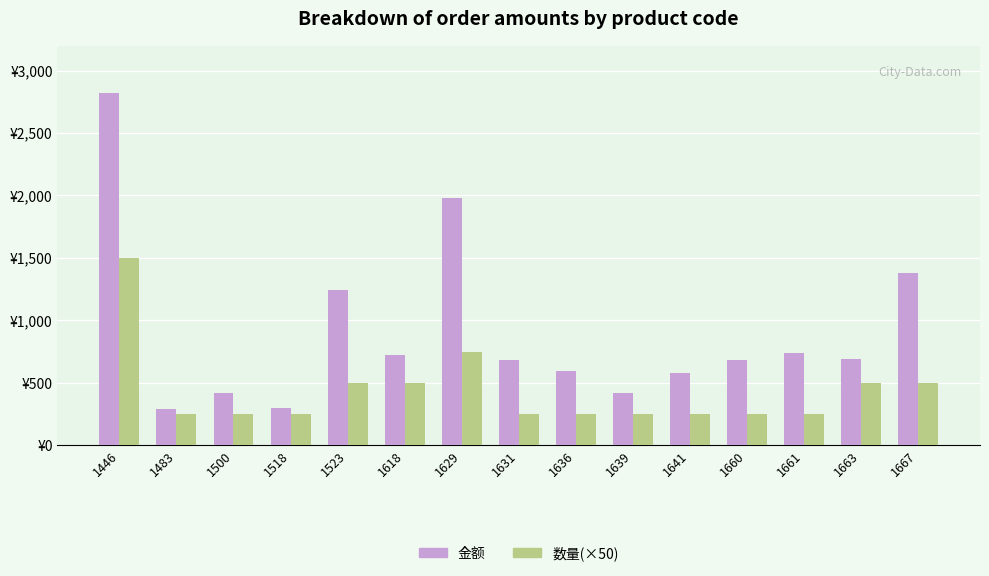

What is the value of the 金额 bar at the 11th from the left?

575